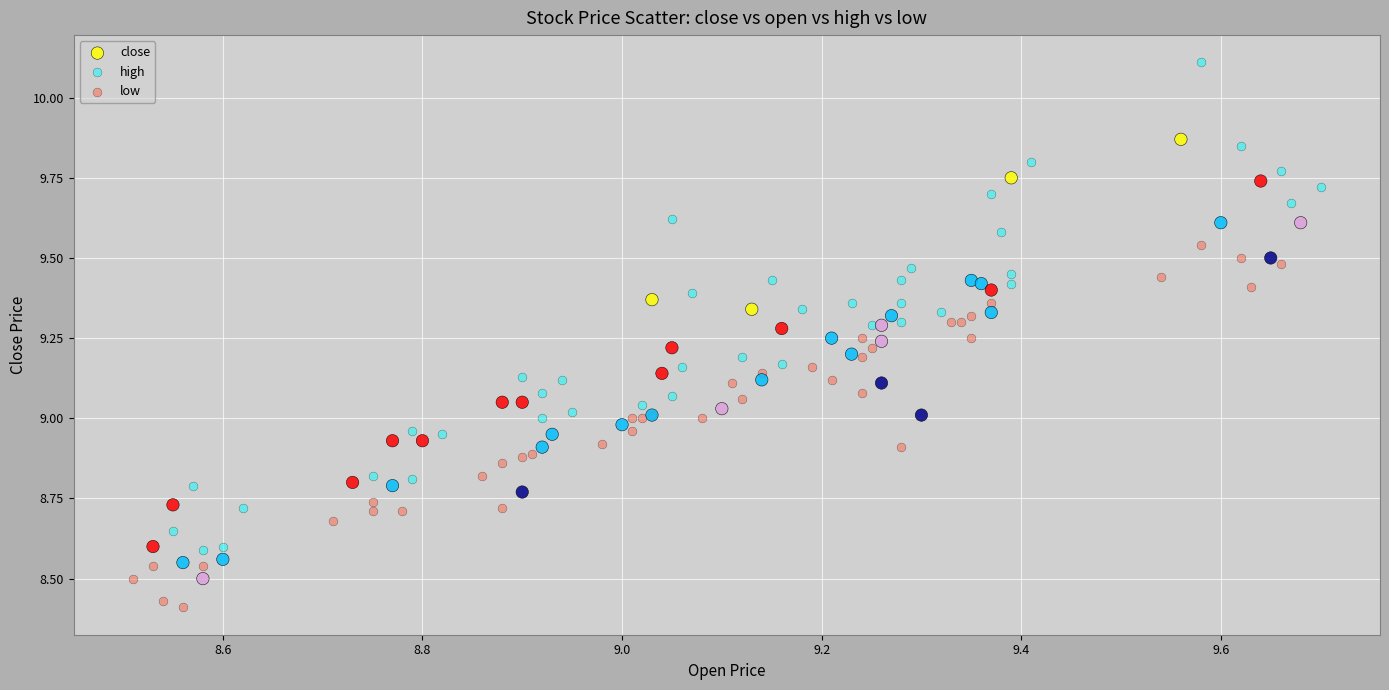

Which series contains the lowest Y value?

low